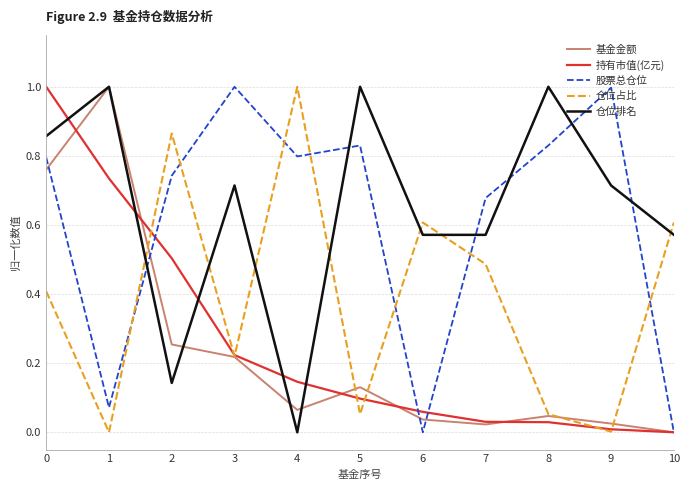

In 仓位排名, how many points are higher than both neighbors (excluding endpoints)?

4